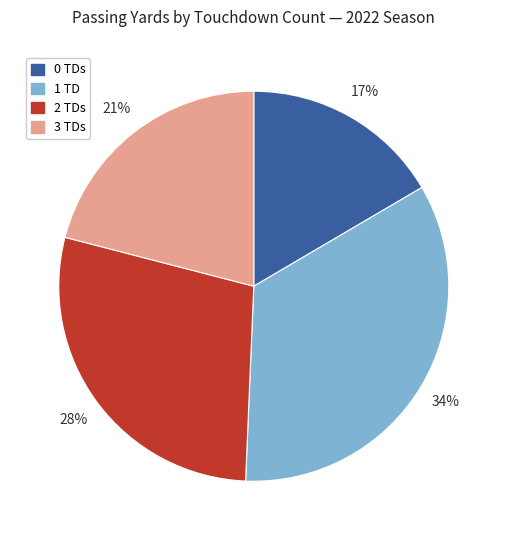

Which slice is the smallest?

0 TDs